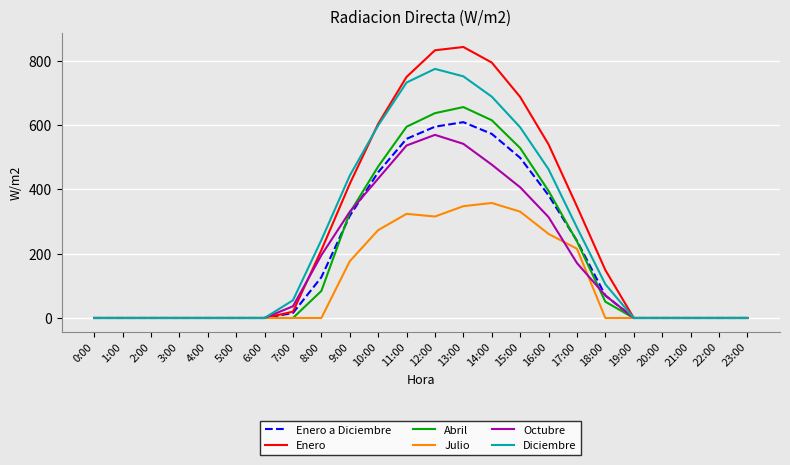

Reading right to left, list all the values displayed in this chart.

Enero a Diciembre: 23:00=0.0	22:00=0.0	21:00=0.0	20:00=0.0	19:00=0.0	18:00=70.0	17:00=240.0	16:00=381.4	15:00=498.0	14:00=572.3	13:00=608.7	12:00=594.6	11:00=556.9	10:00=453.0	9:00=317.4	8:00=126.7	7:00=15.4	6:00=0.0	5:00=0.0	4:00=0.0	3:00=0.0	2:00=0.0	1:00=0.0	0:00=0.0
Enero: 23:00=0.0	22:00=0.0	21:00=0.0	20:00=0.0	19:00=0.0	18:00=149.0	17:00=346.8	16:00=539.6	15:00=687.2	14:00=794.1	13:00=842.4	12:00=832.2	11:00=749.4	10:00=603.5	9:00=417.0	8:00=210.9	7:00=19.6	6:00=0.0	5:00=0.0	4:00=0.0	3:00=0.0	2:00=0.0	1:00=0.0	0:00=0.0
Abril: 23:00=0.0	22:00=0.0	21:00=0.0	20:00=0.0	19:00=0.0	18:00=50.6	17:00=238.3	16:00=395.0	15:00=528.2	14:00=614.8	13:00=655.6	12:00=636.7	11:00=594.5	10:00=470.9	9:00=327.1	8:00=84.1	7:00=0.0	6:00=0.0	5:00=0.0	4:00=0.0	3:00=0.0	2:00=0.0	1:00=0.0	0:00=0.0
Julio: 23:00=0.0	22:00=0.0	21:00=0.0	20:00=0.0	19:00=0.0	18:00=0.0	17:00=215.2	16:00=261.3	15:00=330.6	14:00=357.5	13:00=347.6	12:00=315.4	11:00=323.8	10:00=273.2	9:00=176.4	8:00=0.0	7:00=0.0	6:00=0.0	5:00=0.0	4:00=0.0	3:00=0.0	2:00=0.0	1:00=0.0	0:00=0.0
Octubre: 23:00=0.0	22:00=0.0	21:00=0.0	20:00=0.0	19:00=0.0	18:00=70.2	17:00=170.8	16:00=313.7	15:00=406.3	14:00=476.6	13:00=541.3	12:00=569.3	11:00=536.2	10:00=433.3	9:00=330.1	8:00=195.2	7:00=36.4	6:00=0.0	5:00=0.0	4:00=0.0	3:00=0.0	2:00=0.0	1:00=0.0	0:00=0.0
Diciembre: 23:00=0.0	22:00=0.0	21:00=0.0	20:00=0.0	19:00=0.0	18:00=105.0	17:00=281.2	16:00=462.3	15:00=592.8	14:00=688.1	13:00=751.2	12:00=774.3	11:00=731.9	10:00=598.5	9:00=442.6	8:00=242.3	7:00=55.1	6:00=0.0	5:00=0.0	4:00=0.0	3:00=0.0	2:00=0.0	1:00=0.0	0:00=0.0